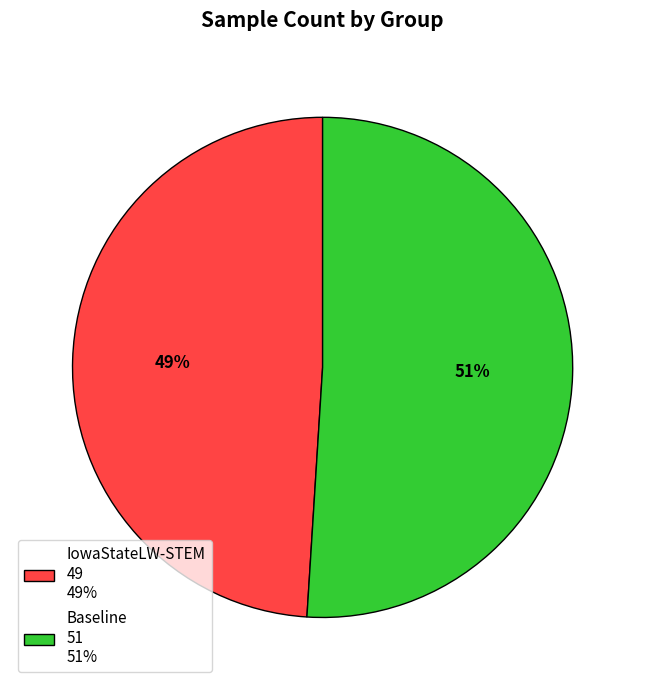

Combined, do IowaStateLW-STEM 49 49% and Baseline 51 51% account for over 50%?

Yes